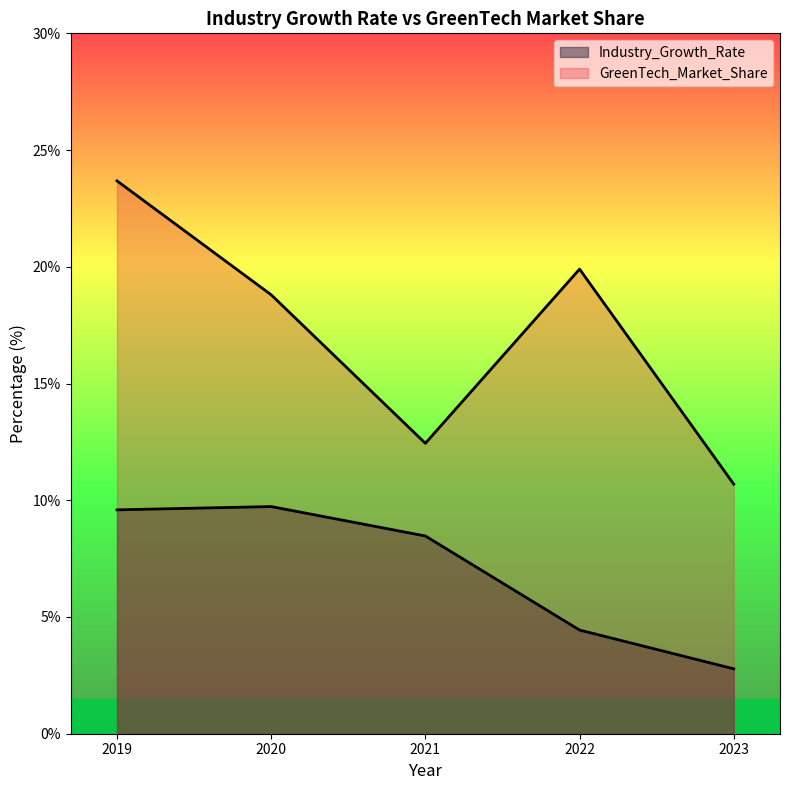

True or false: Industry_Growth_Rate has a value of 6.6 at 2022.

False